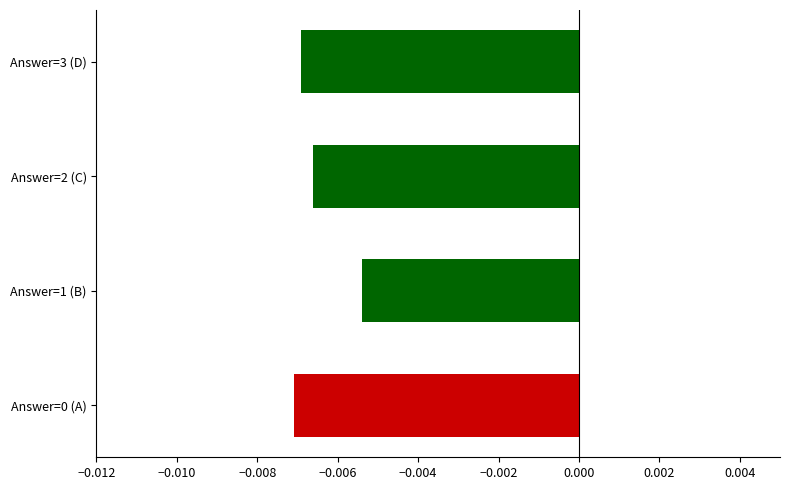

Does the chart contain stacked bars?

No